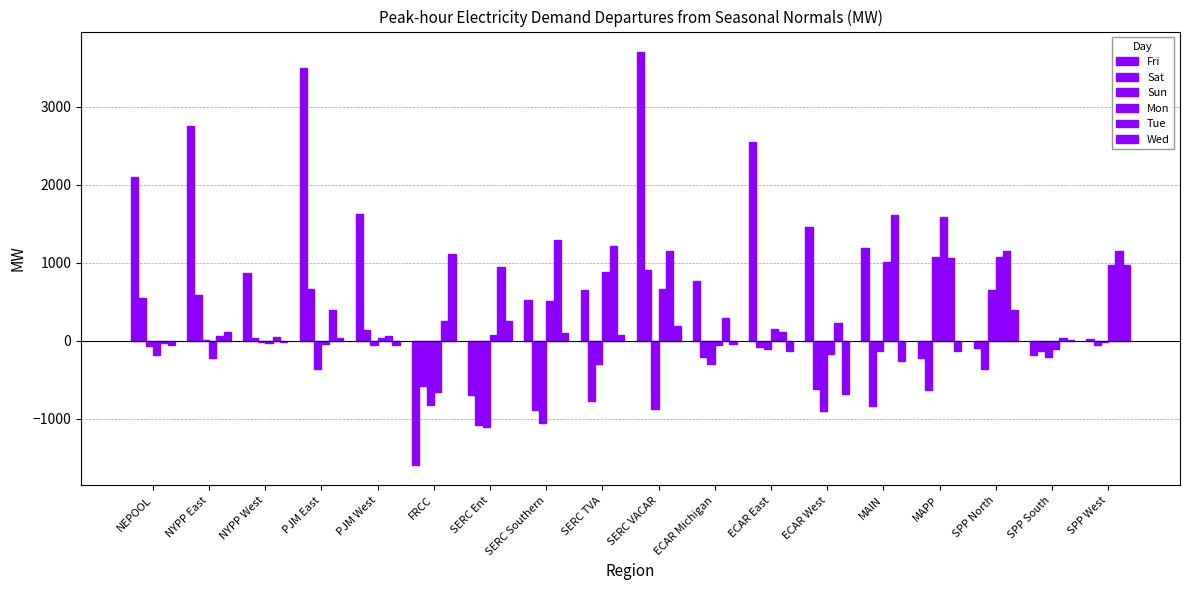

Are the bars grouped side by side (vs. stacked)?

Yes